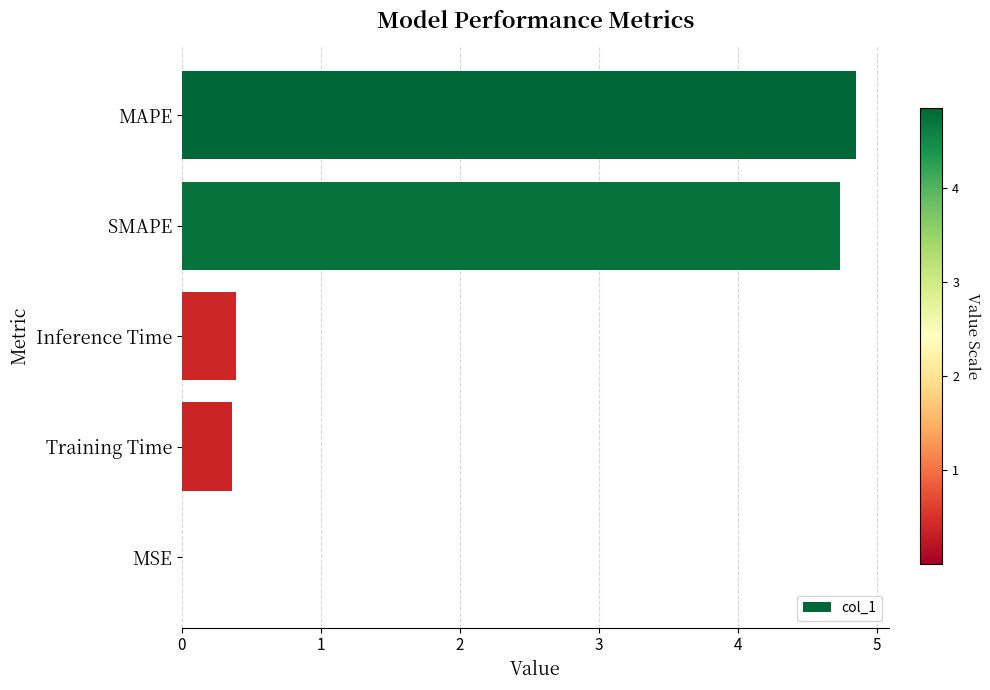

The value at Inference Time is 0.2. True or false?

False